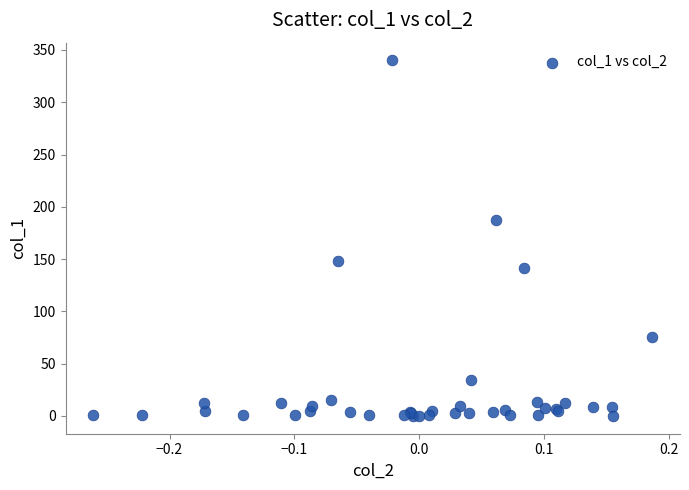

What Y value in the scatter plot is closest to 170?

187.7